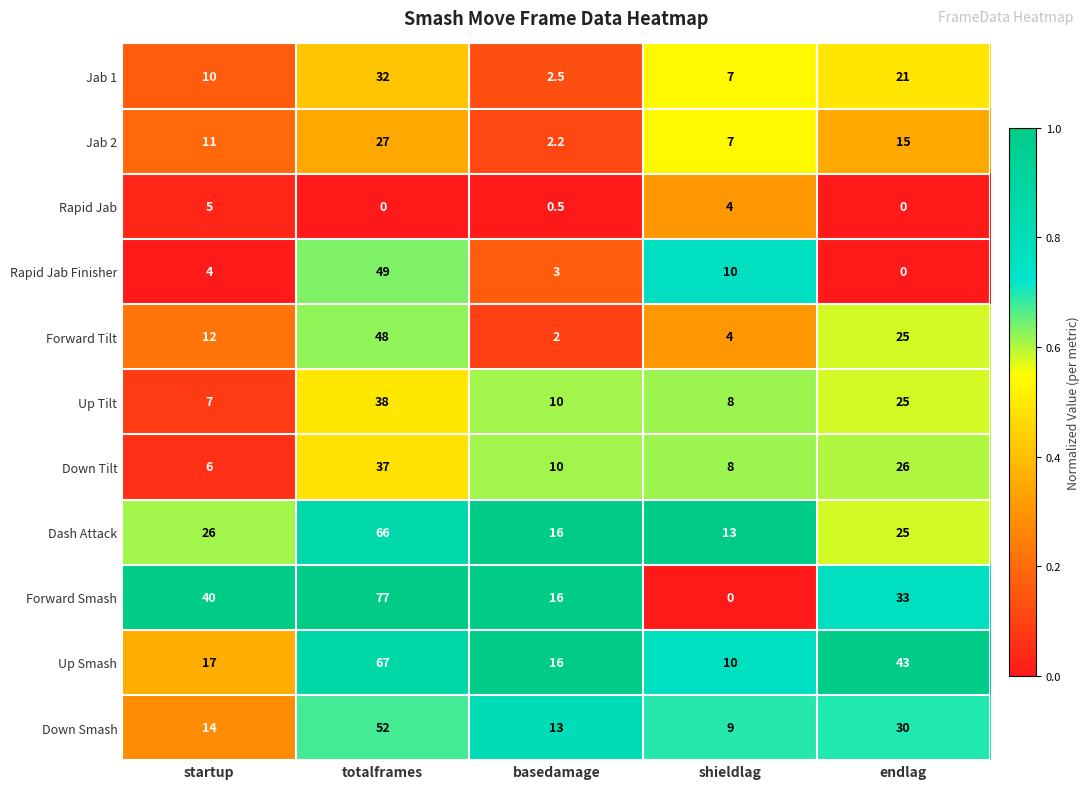

Which series has the largest range (max minus min)?

Forward Smash